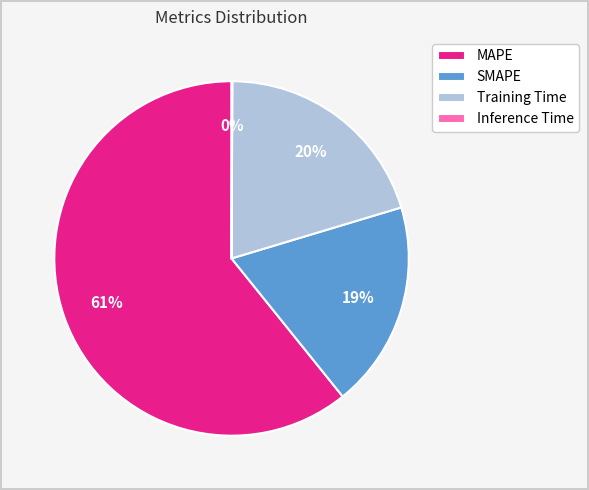

Which category has the biggest portion of the pie?

MAPE